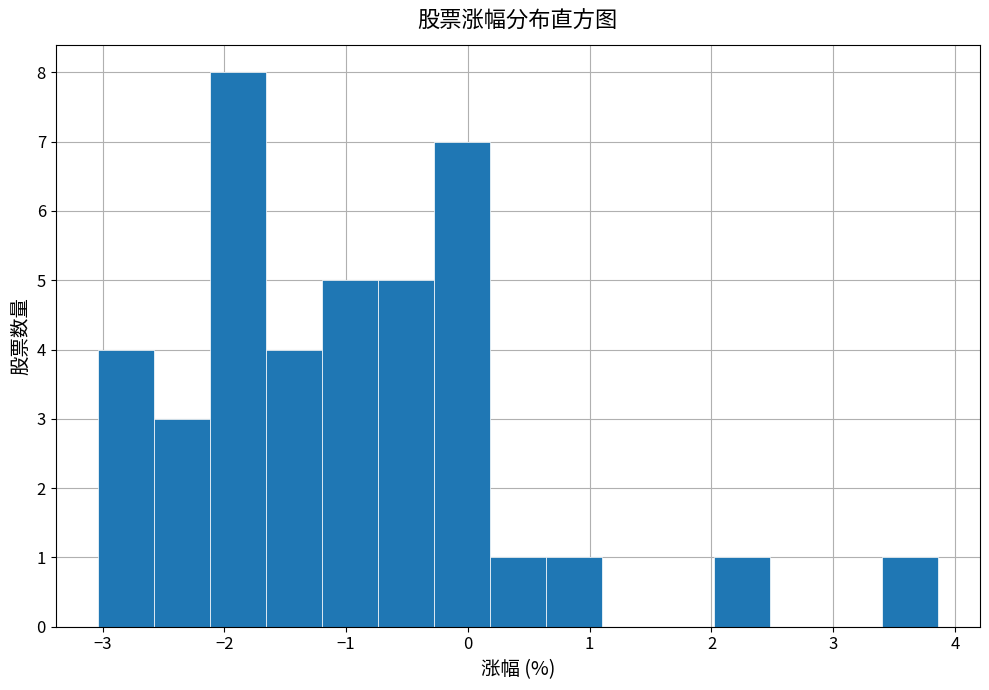

Reading left to right, list every bar in this chart as the range it spans on the x-axis followed by its height. Neither the bar edges nor the heights are printed on the chart, so give them approximately, as read against the axes.

-3.04 to -2.58: 4
-2.58 to -2.12: 3
-2.12 to -1.66: 8
-1.66 to -1.20: 4
-1.20 to -0.74: 5
-0.74 to -0.28: 5
-0.28 to 0.18: 7
0.18 to 0.64: 1
0.64 to 1.10: 1
1.10 to 1.56: 0
1.56 to 2.02: 0
2.02 to 2.48: 1
2.48 to 2.94: 0
2.94 to 3.40: 0
3.40 to 3.86: 1